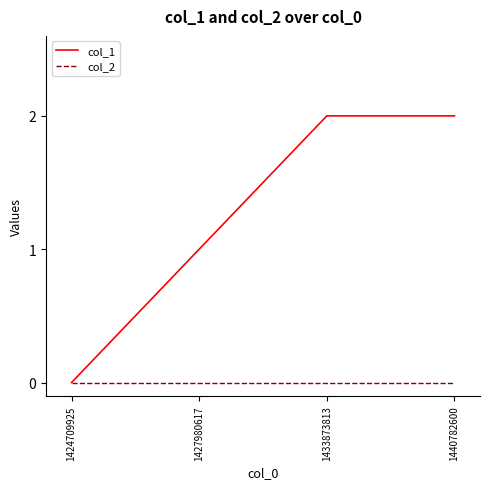

True or false: col_2 has a value of 0 at 1424709925.

True